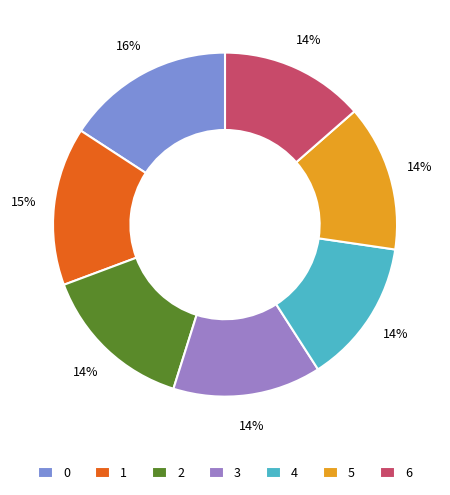

The 2 slice represents 1% of the pie. True or false?

False